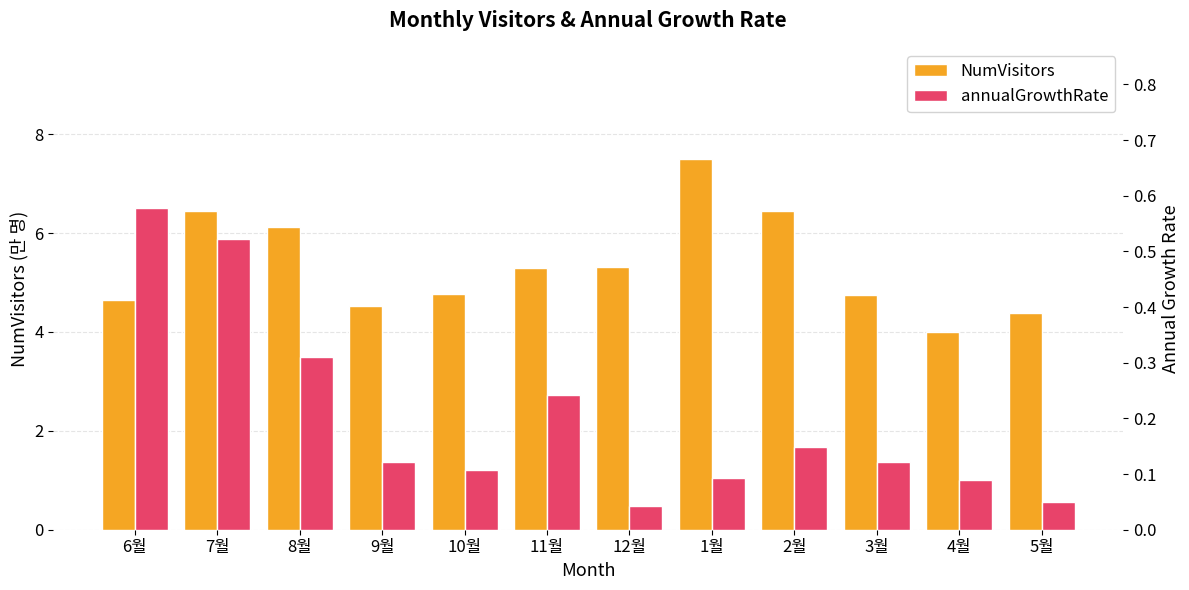

What is the approximate value of annualGrowthRate at 7월?

0.5